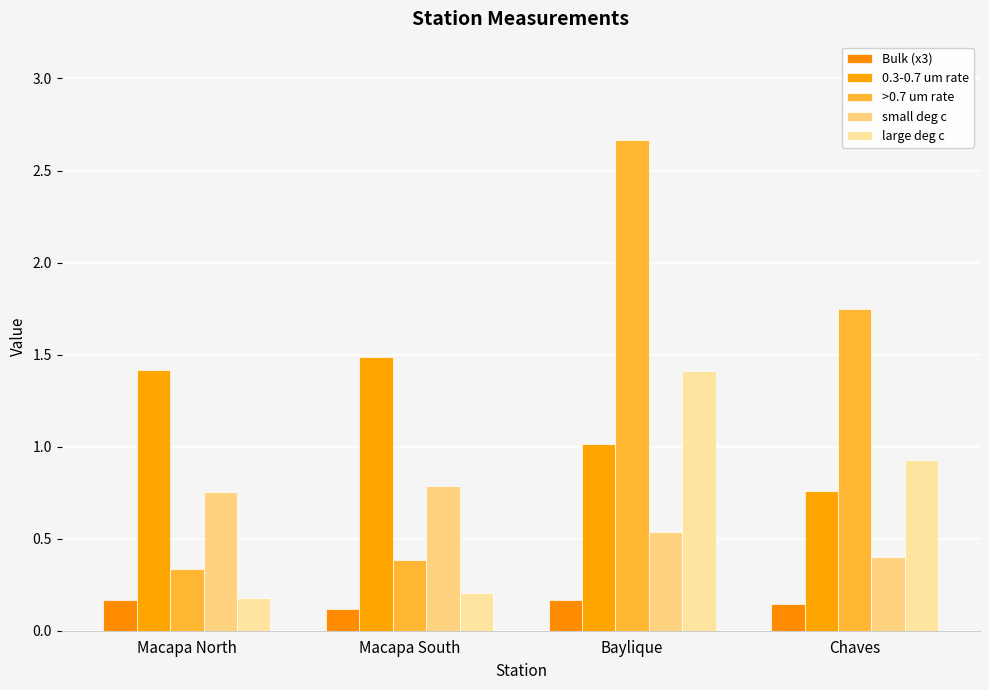

How many Bulk (x3) values are between 0 and 1?

4